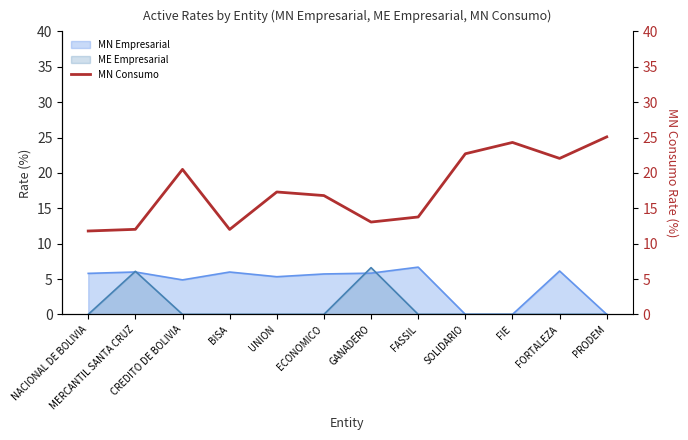

Reading right to left, transcribe all the data shown in this chart.

25.1	22.0	24.3	22.7	13.8	13.1	16.8	17.3	12.0	20.5	12.0	11.8